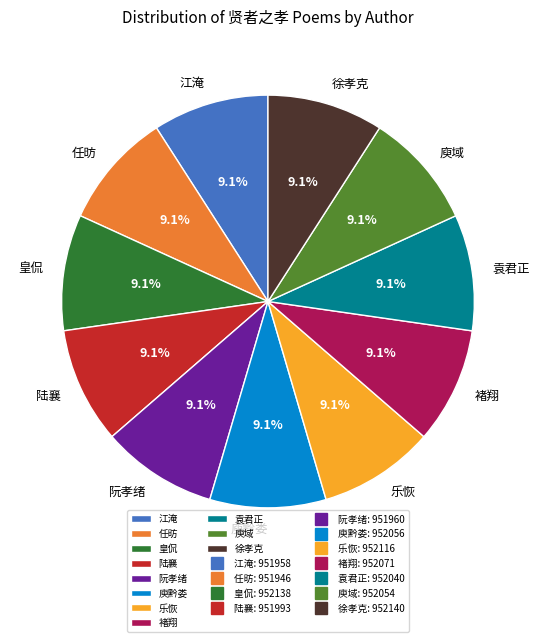

Is it true that 阮孝绪 is 22% of the pie?

False